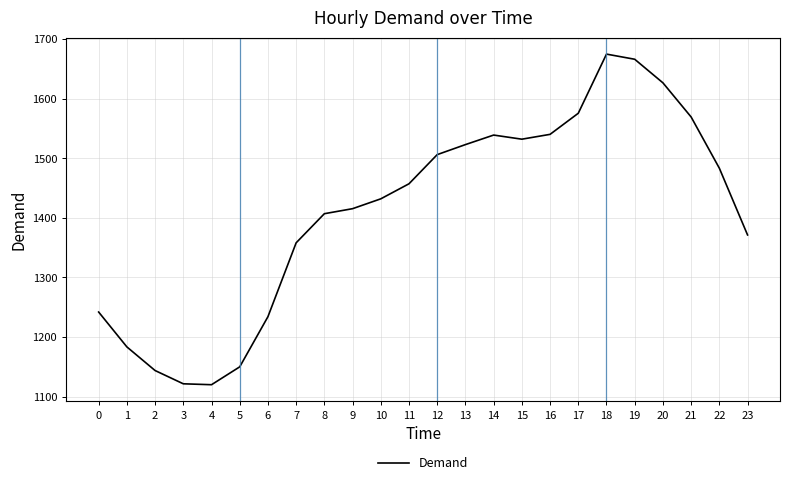

What is the maximum value shown in the chart?

1674.6